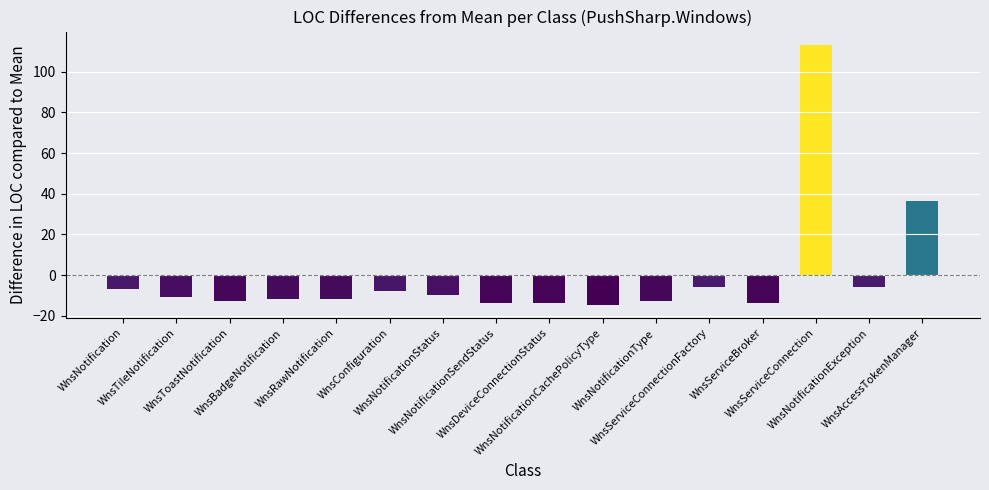

Are the bars horizontal?

No